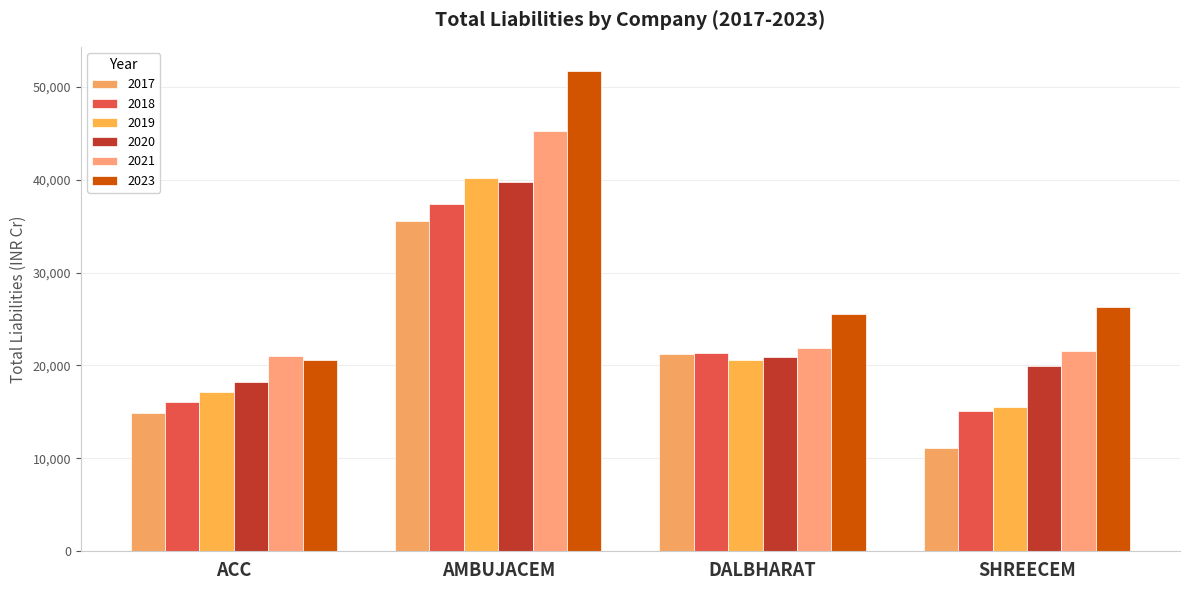

Where is 2018 nearest to the value 26266?

DALBHARAT